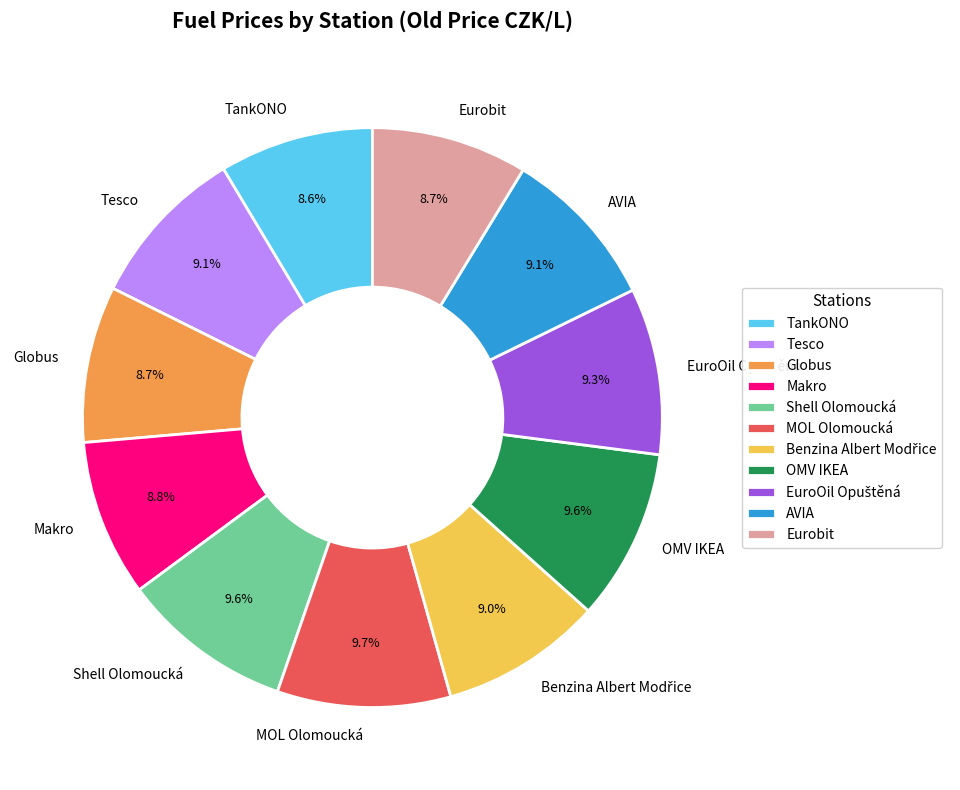

Approximately how many times larger is the value at Makro compared to Tesco?

1.0